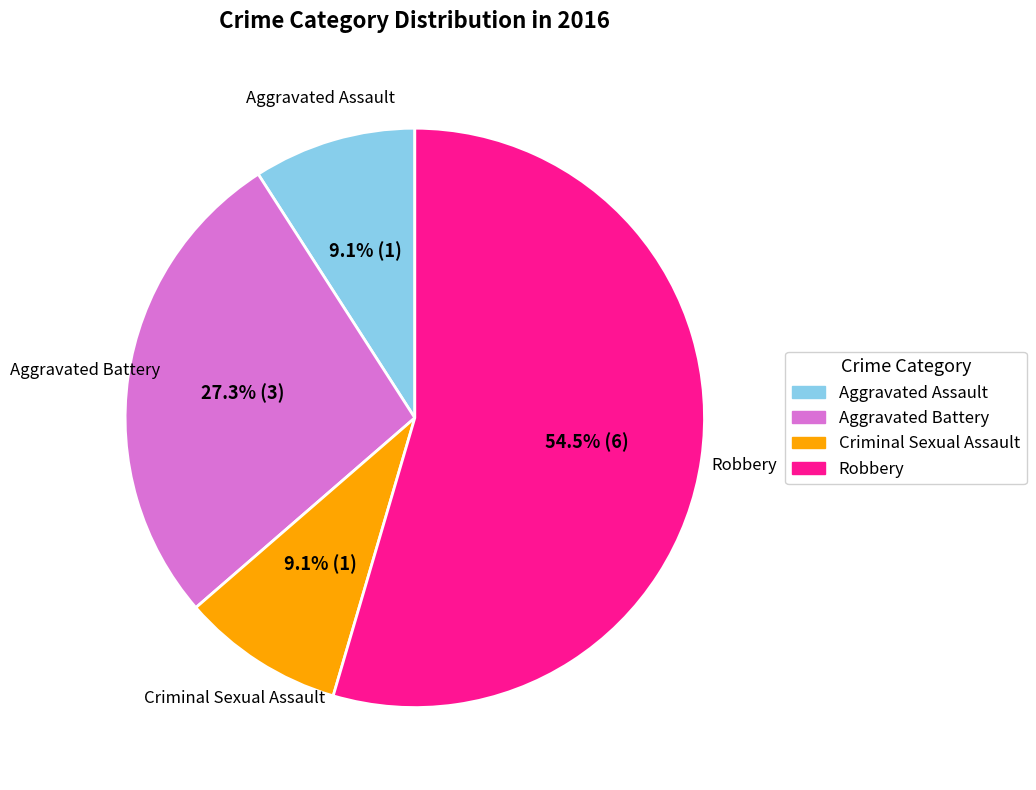

Is it true that Aggravated Battery is 42% of the pie?

False